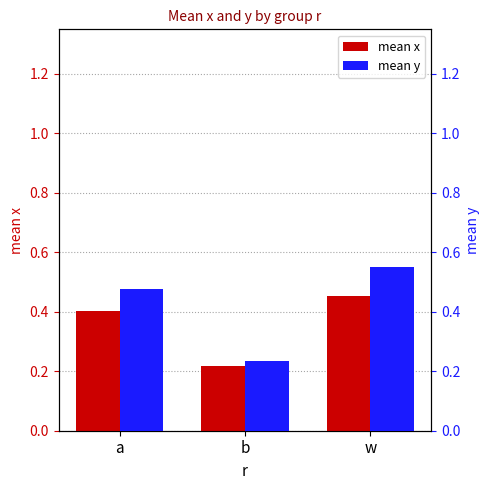

Count the mean y values in the range 0 to 1.

3